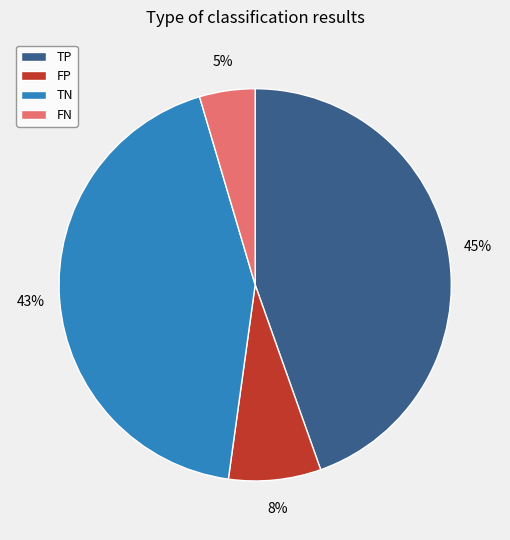

Count the number of slices in the pie.

4